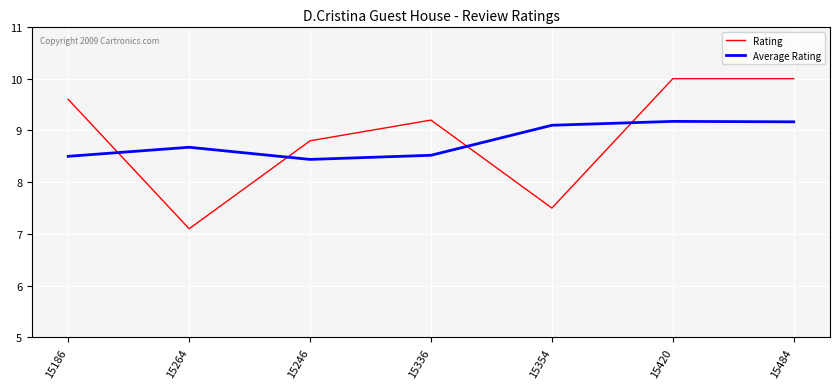

What is the difference between the maximum and minimum values in the Rating series?

2.9